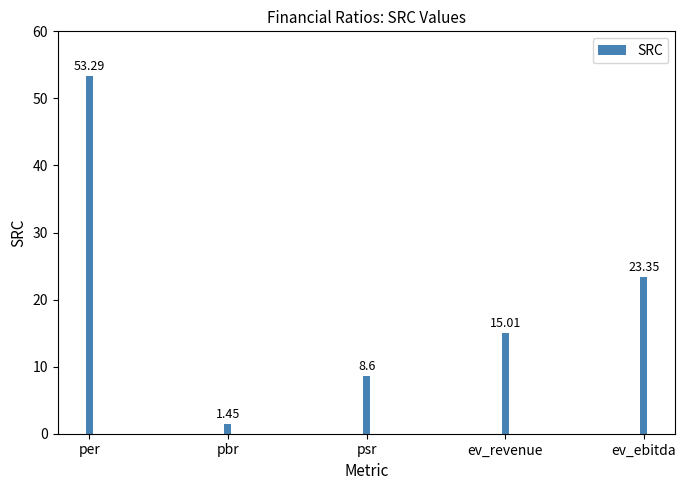

Which has a higher value, psr or per?

per